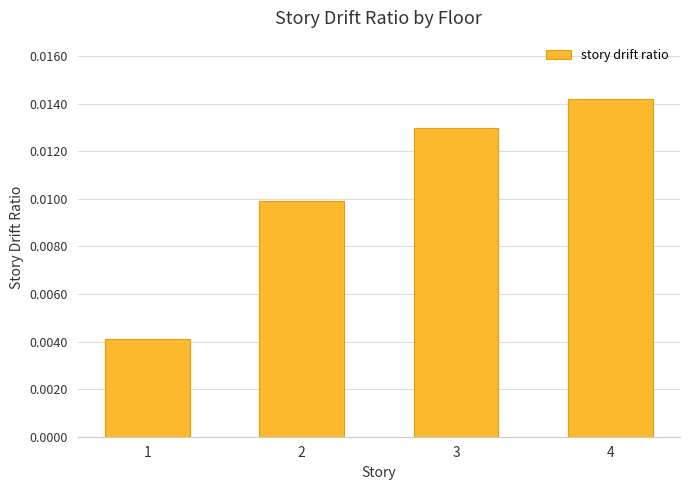

At which label is the value closest to 0?

1